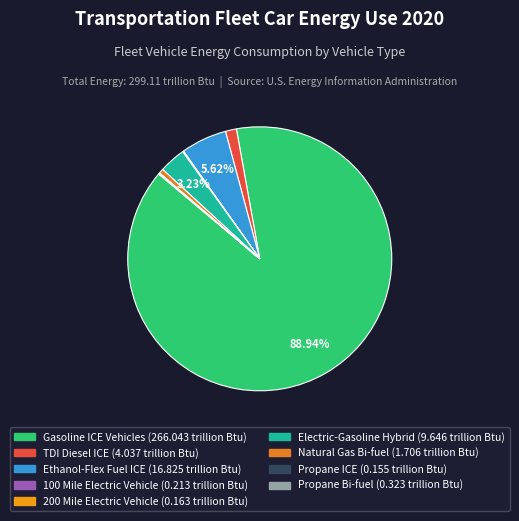

Is there a majority slice in this chart?

Yes